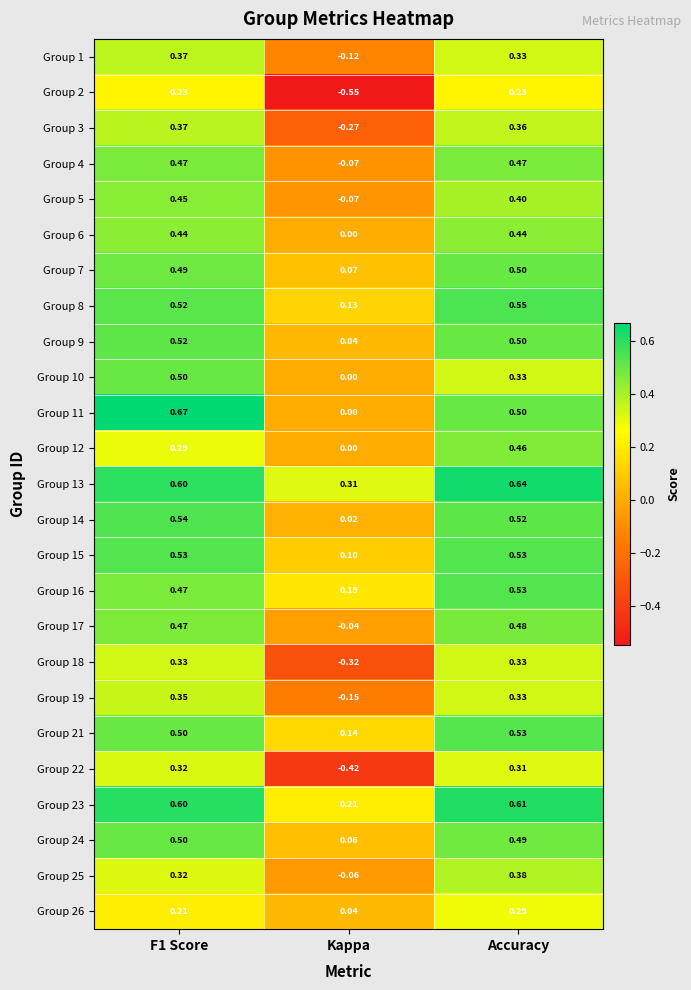

At which label does Group 7 reach its minimum?

Kappa